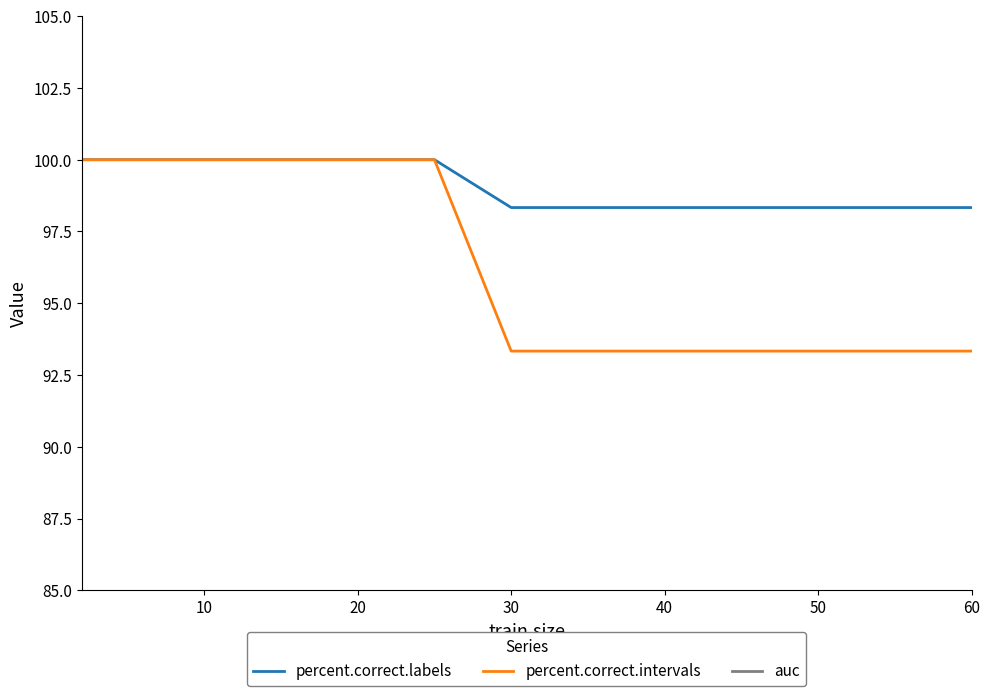

How many distinct data groups are displayed?

3